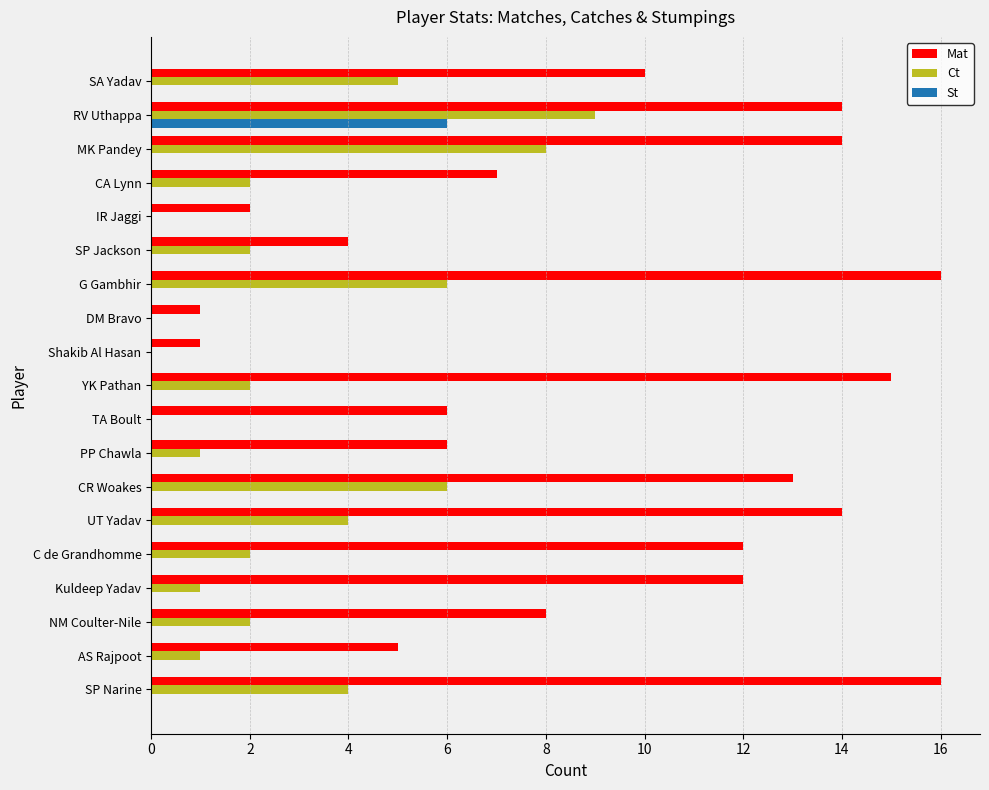

What is the sum of all Mat values?

176